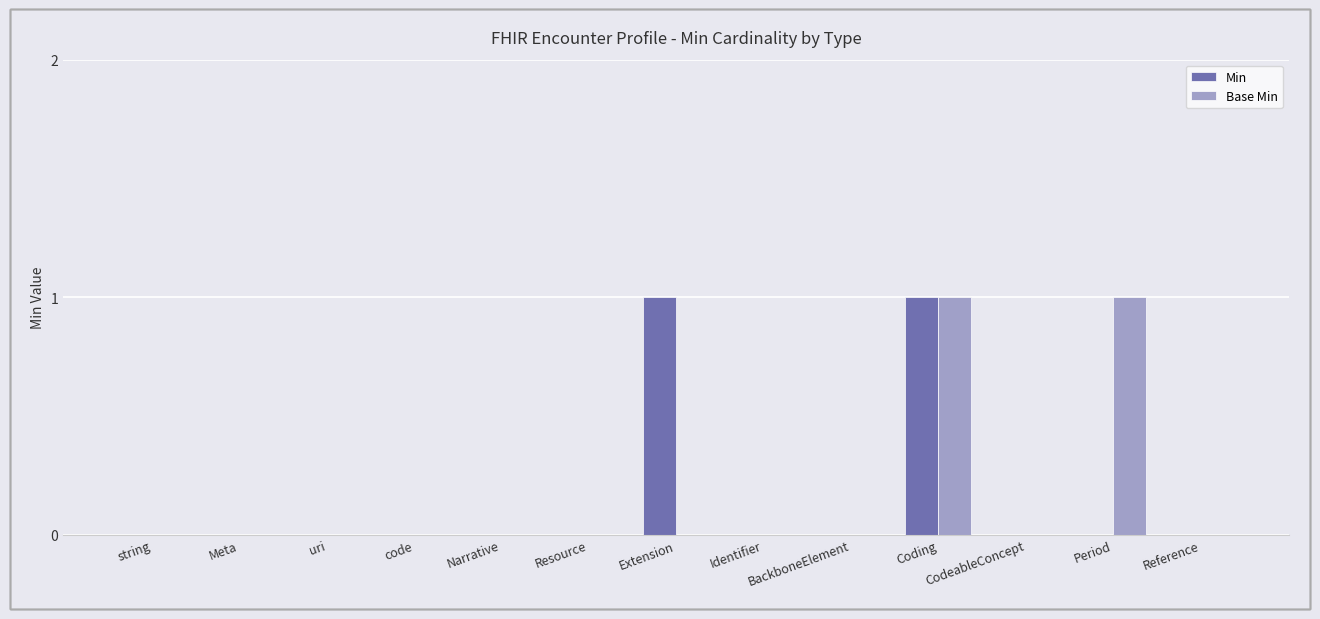

Between string and Extension, which series saw the biggest shift?

Min